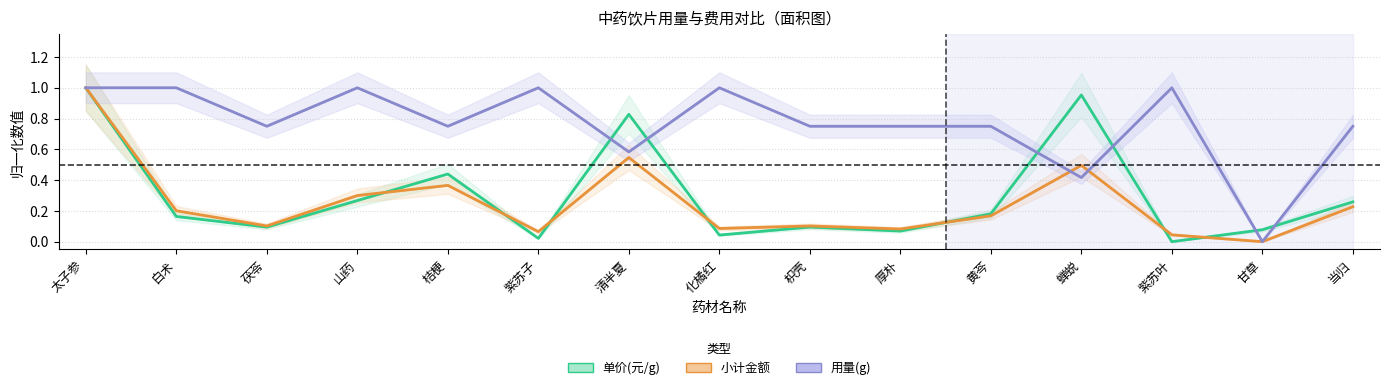

How many data points does each series have?

15